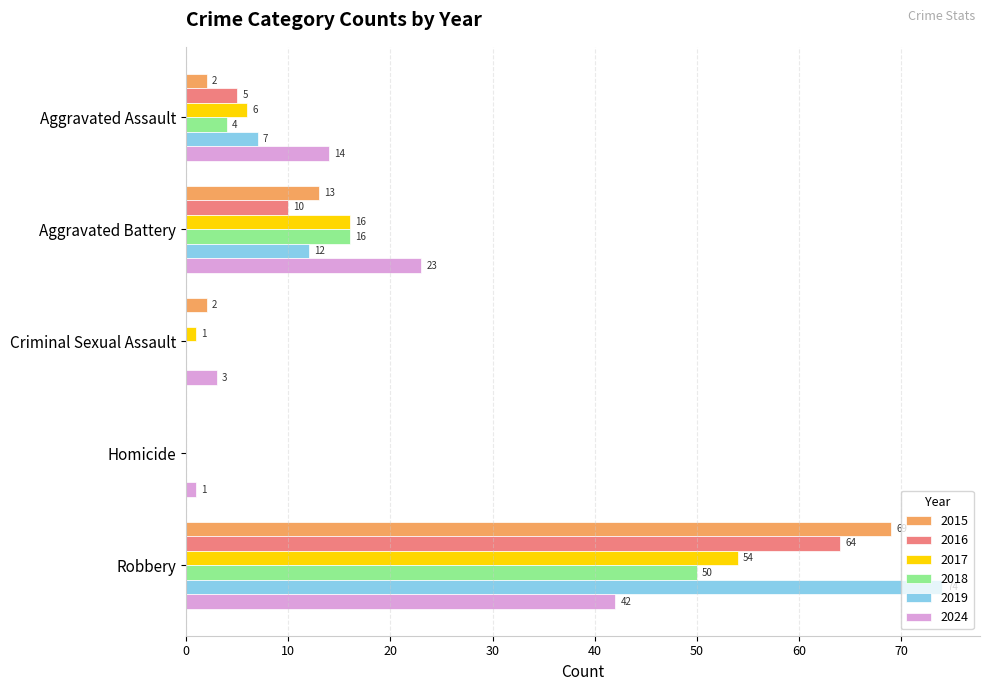

What is the greatest value displayed?

74